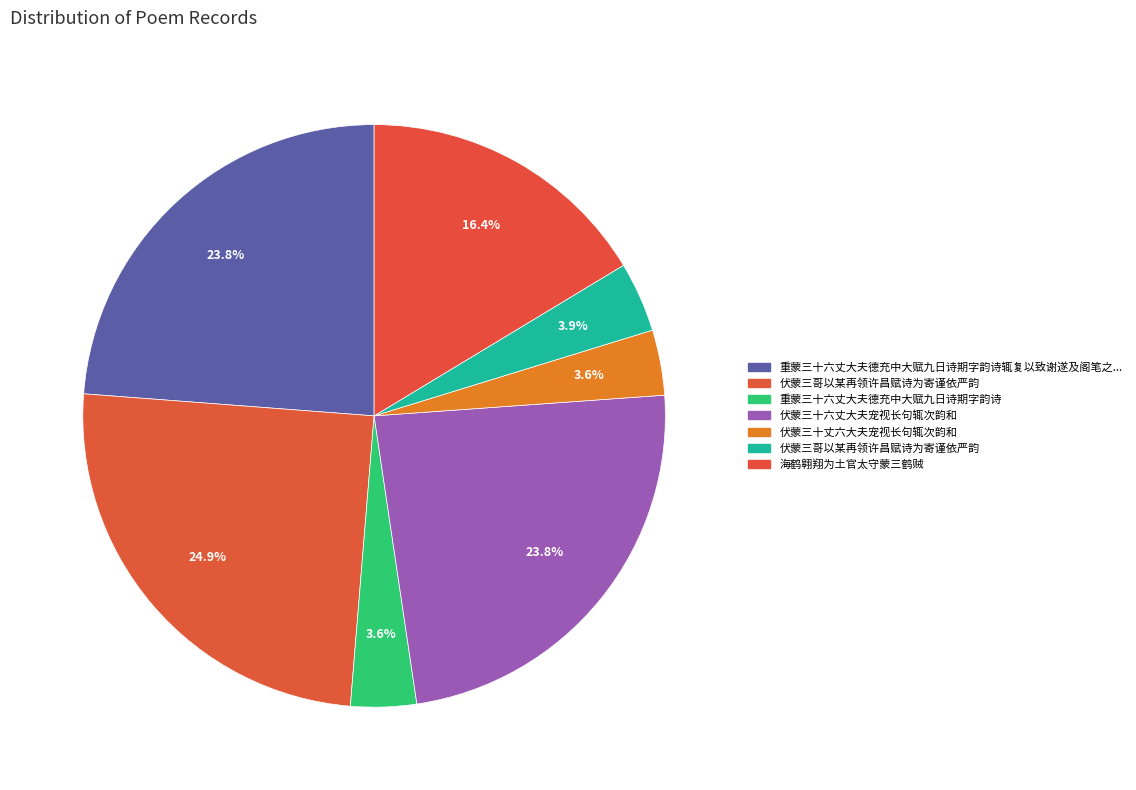

Count the number of slices in the pie.

7